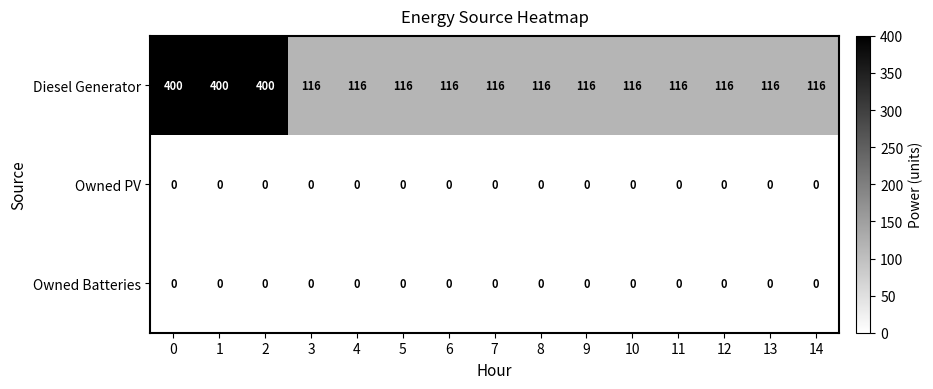

What is the sum of the Diesel Generator values at 5 and 6?

232